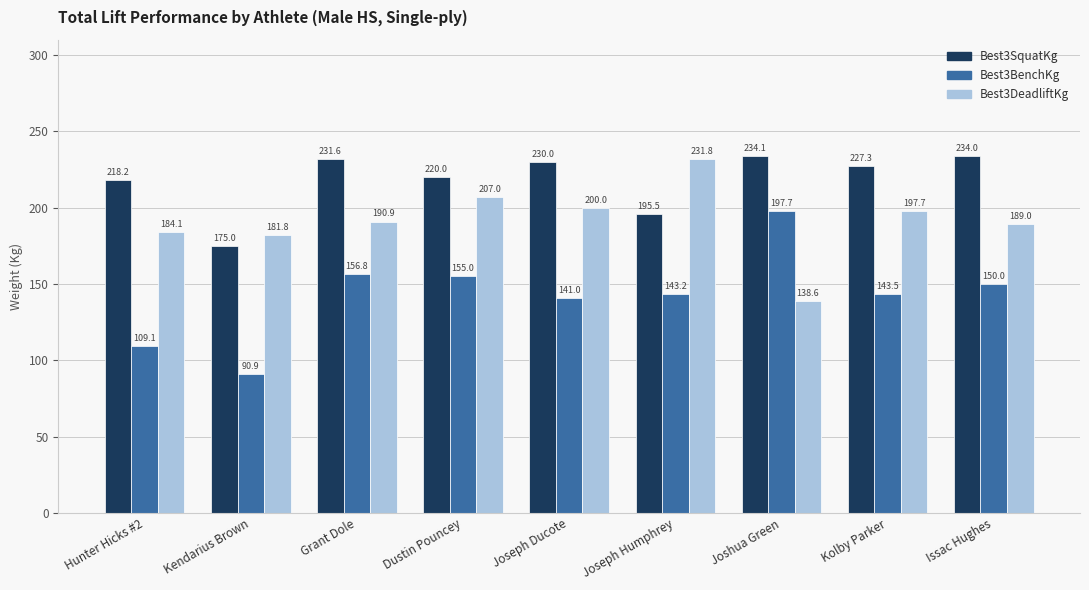

What is the average value of the Best3BenchKg series?

143.0